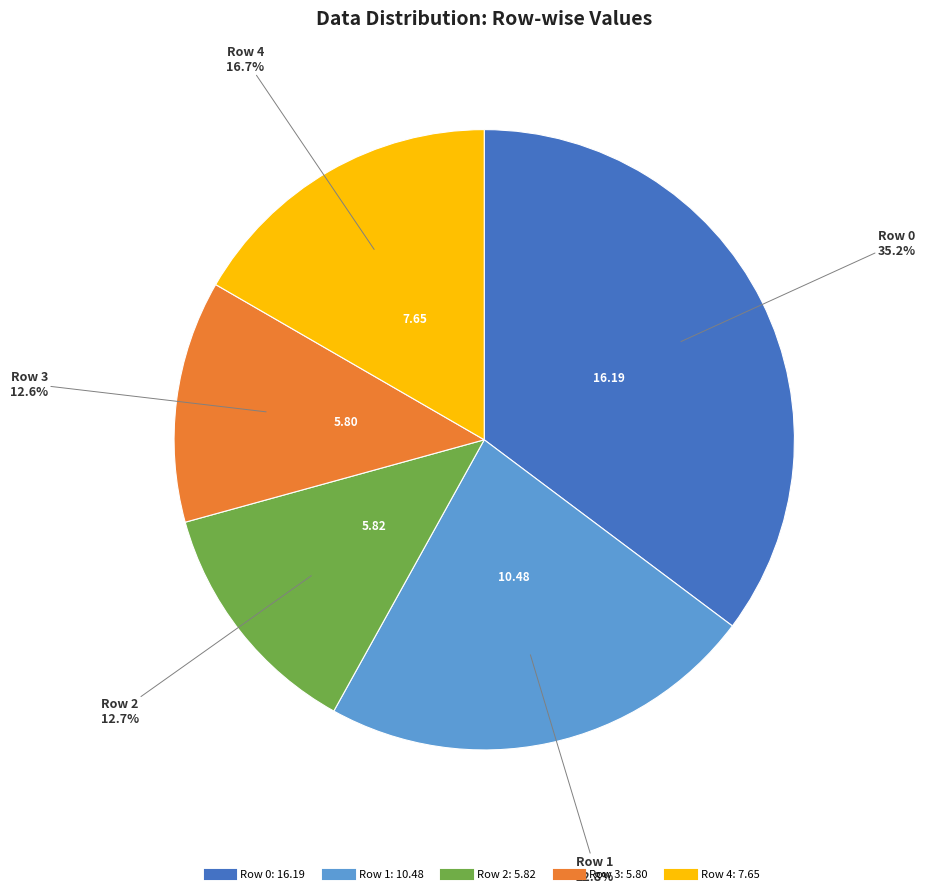

How many segments does this pie chart have?

5